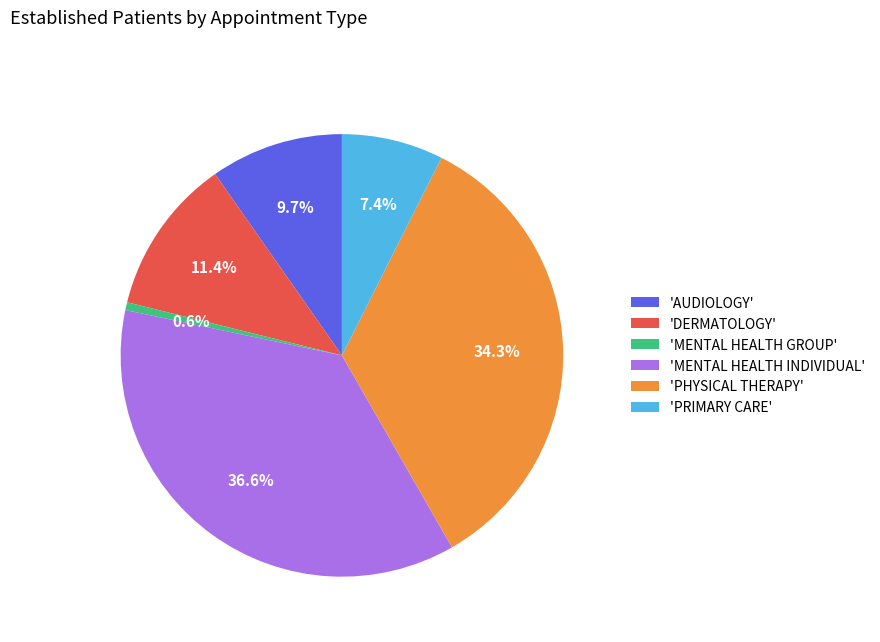

Rank the categories by value from lowest to highest.

'MENTAL HEALTH GROUP', 'PRIMARY CARE', 'AUDIOLOGY', 'DERMATOLOGY', 'PHYSICAL THERAPY', 'MENTAL HEALTH INDIVIDUAL'